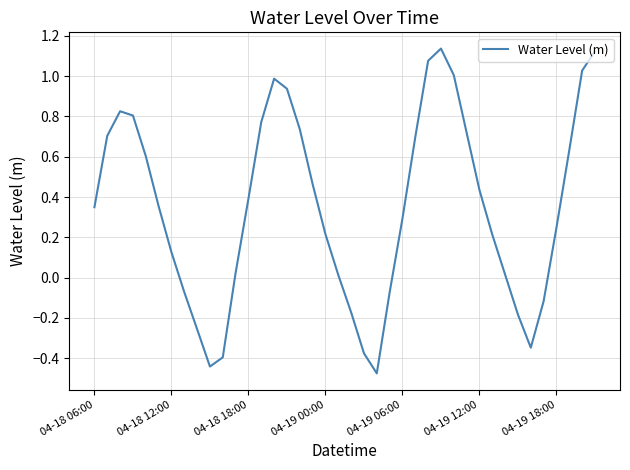

What is the difference between the maximum and minimum values?

1.6